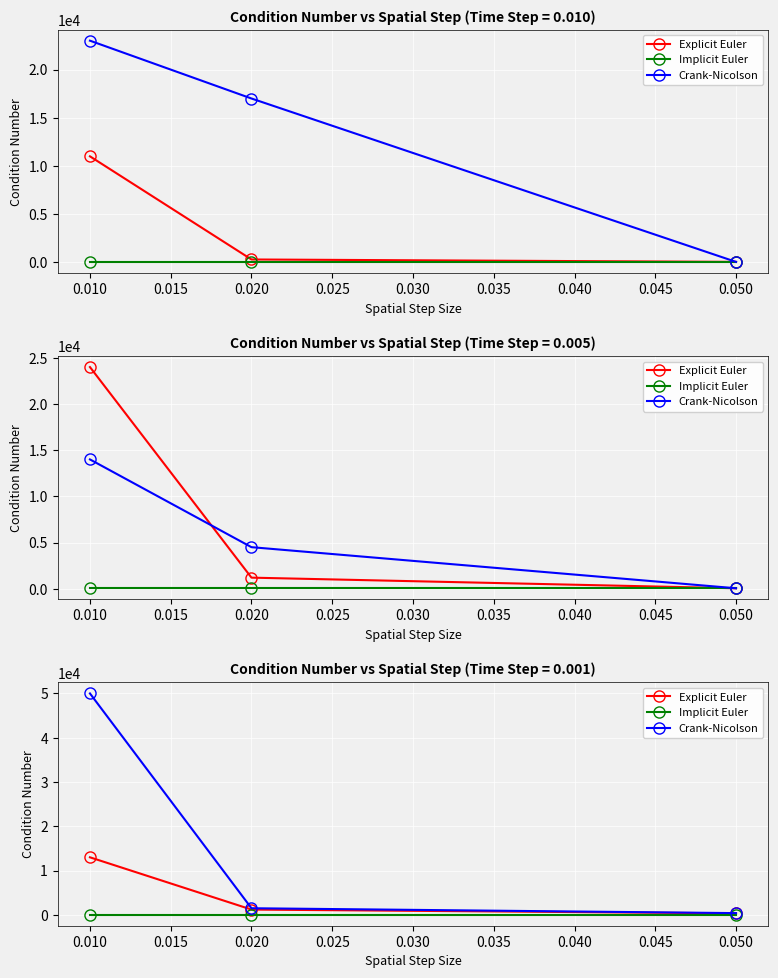

How many data points does each series have?

3